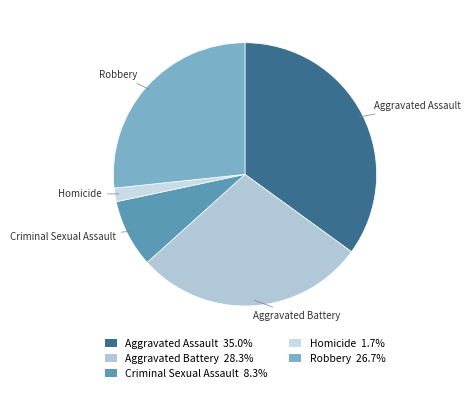

How many slices are in this pie chart?

5